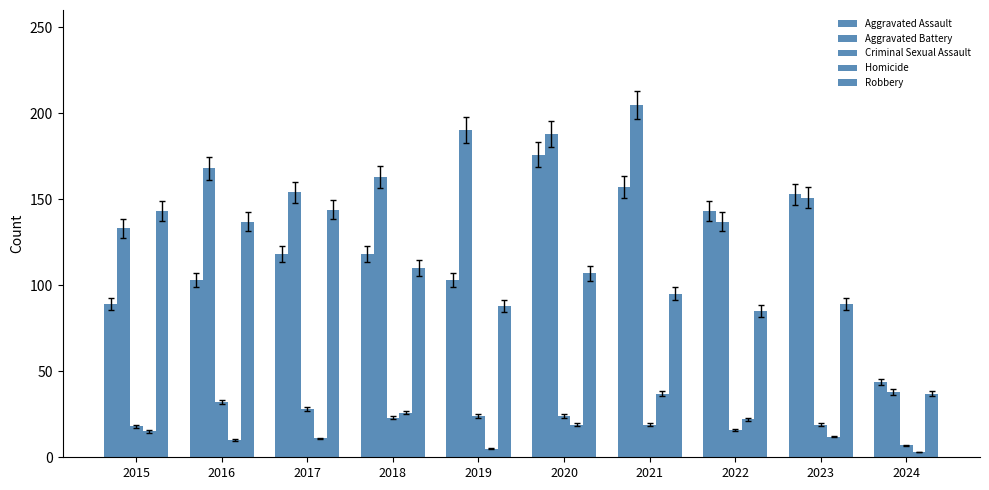

Reading right to left, transcribe all the data shown in this chart.

Aggravated Assault: 2024=44	2023=153	2022=143	2021=157	2020=176	2019=103	2018=118	2017=118	2016=103	2015=89
Aggravated Battery: 2024=38	2023=151	2022=137	2021=205	2020=188	2019=190	2018=163	2017=154	2016=168	2015=133
Criminal Sexual Assault: 2024=7	2023=19	2022=16	2021=19	2020=24	2019=24	2018=23	2017=28	2016=32	2015=18
Homicide: 2024=3	2023=12	2022=22	2021=37	2020=19	2019=5	2018=26	2017=11	2016=10	2015=15
Robbery: 2024=37	2023=89	2022=85	2021=95	2020=107	2019=88	2018=110	2017=144	2016=137	2015=143